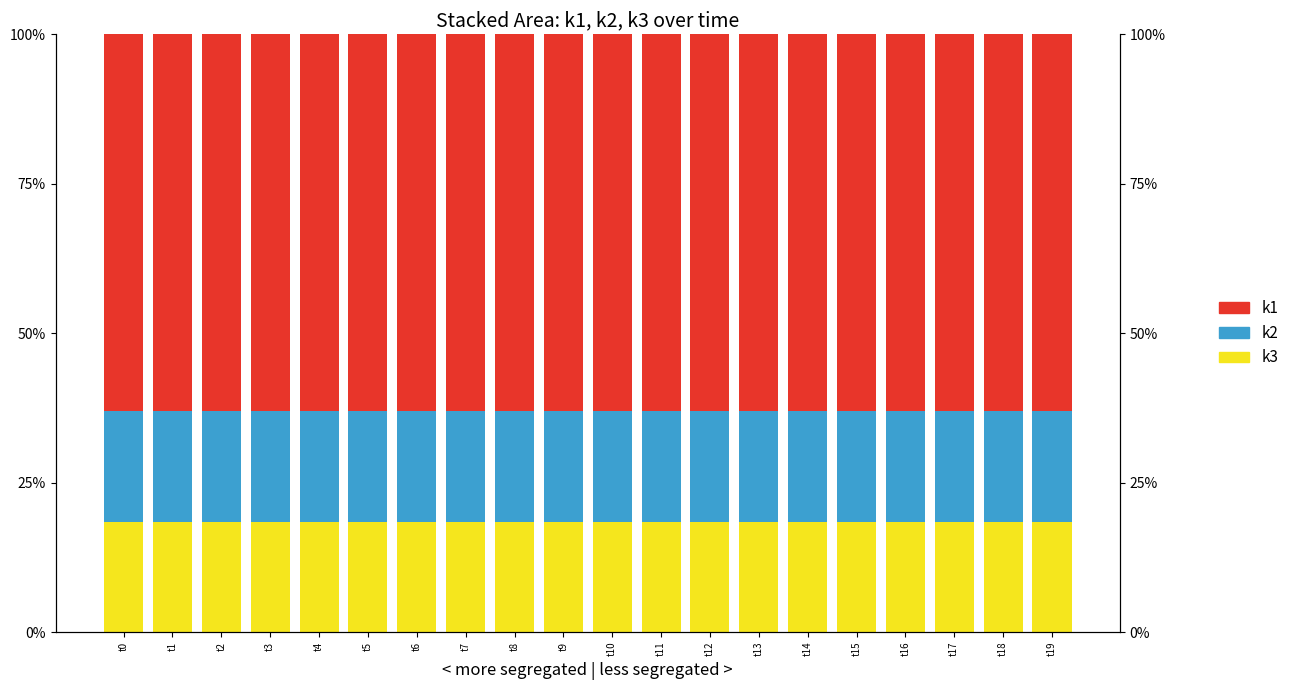

At t10, list the series in order from largest to smallest.

k1, k3, k2